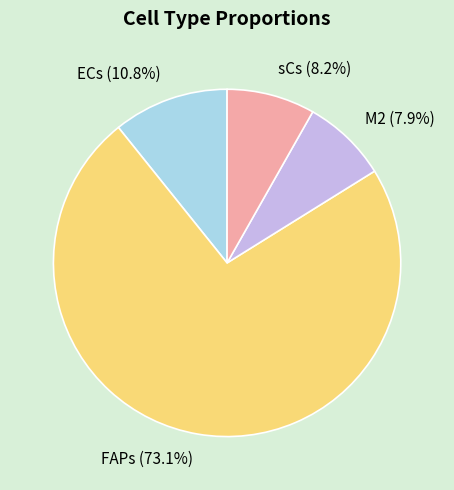

What is the largest slice in the pie chart?

FAPs